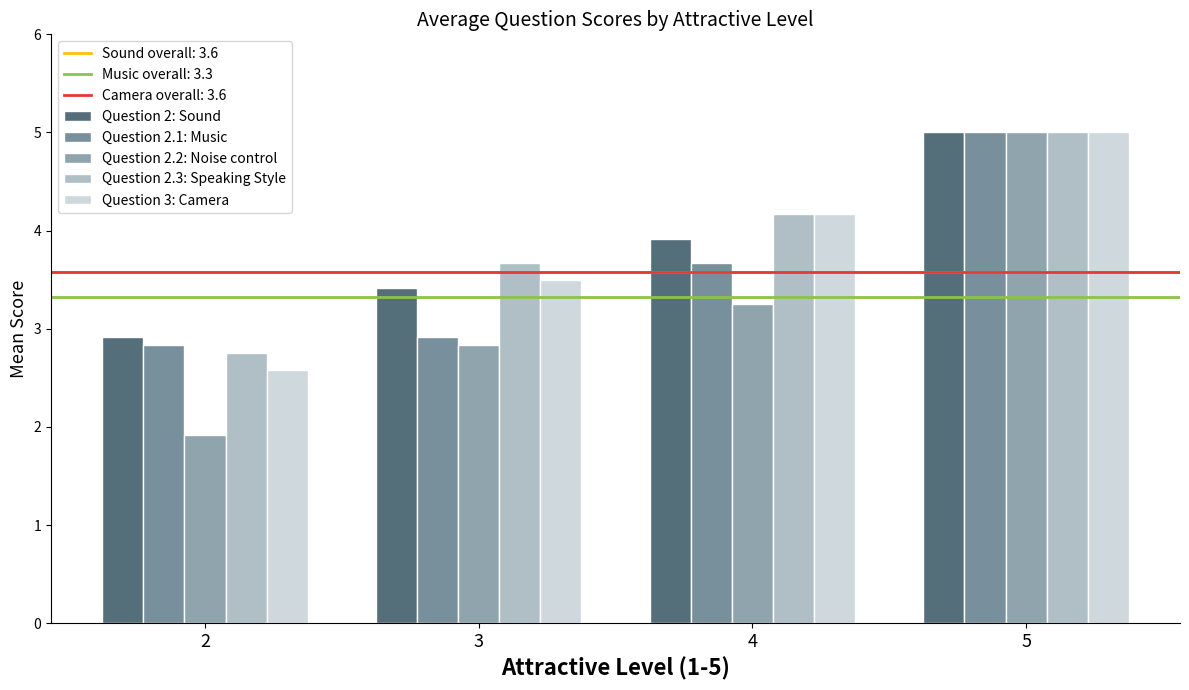

Are the bars grouped side by side (vs. stacked)?

Yes